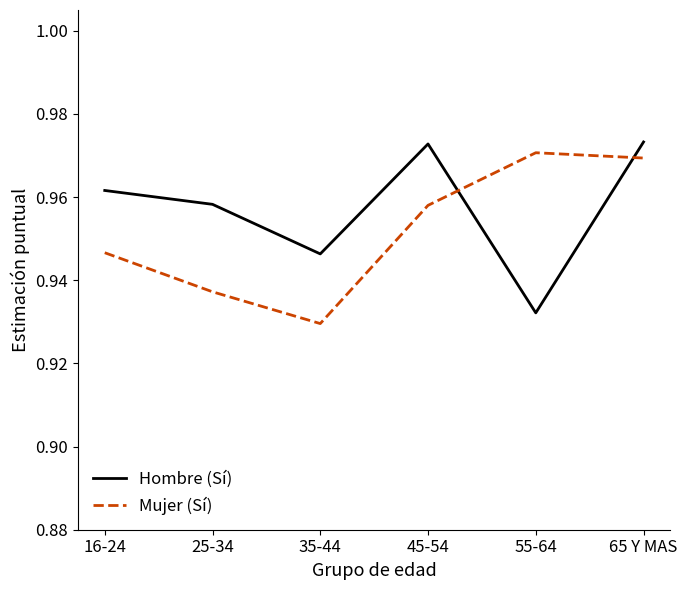

Is the value of Hombre (Sí) at 55-64 greater than the value of Mujer (Sí) at 65 Y MAS?

No